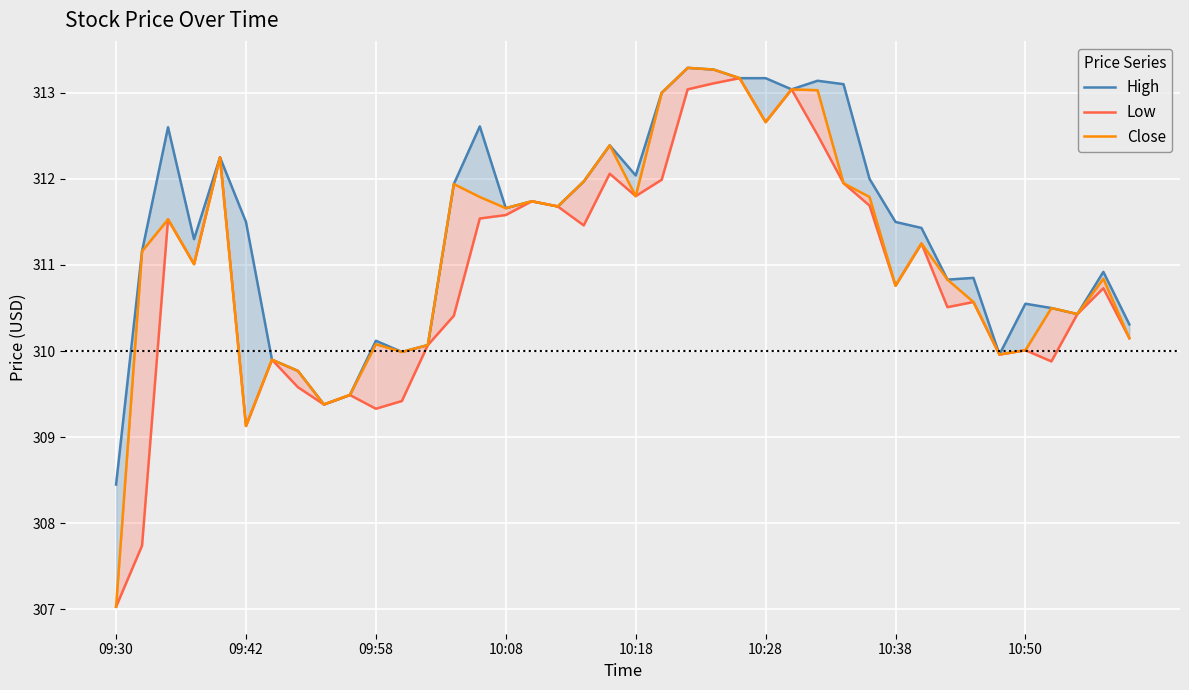

What is the difference between the maximum and minimum values in the High series?

4.8